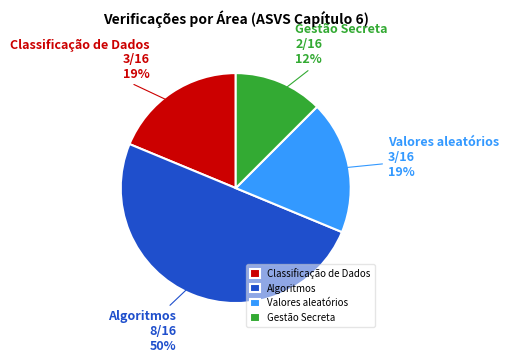

Is the sum of Gestão Secreta and Algoritmos greater than half?

Yes